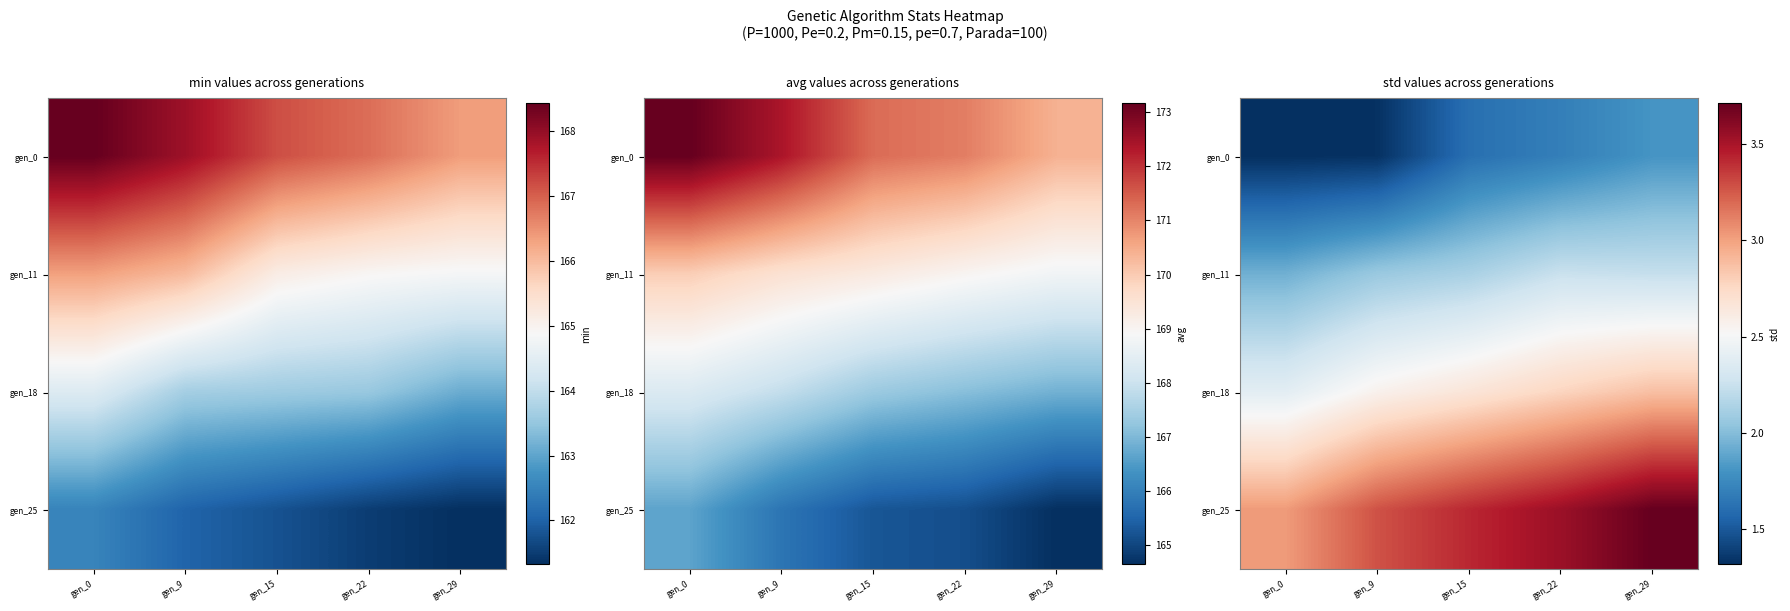

What is the difference between the highest and lowest values at gen_29?

1.9